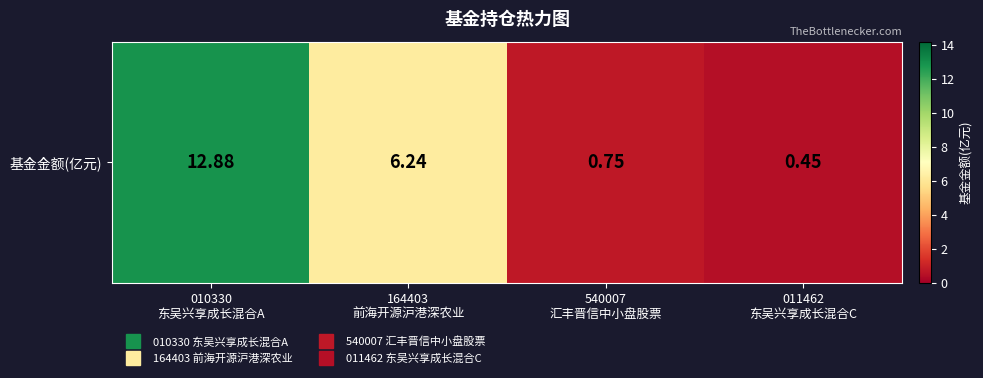

True or false: the data shows 0.5 at 011462
东吴兴享成长混合C.

True